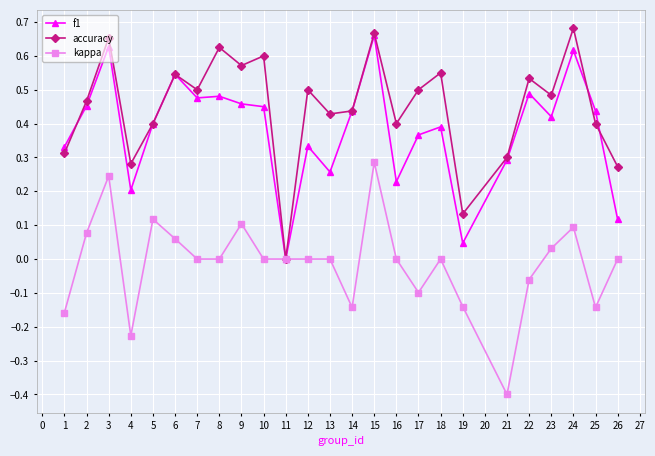

Is it true that kappa equals 0.0 at 23?

True